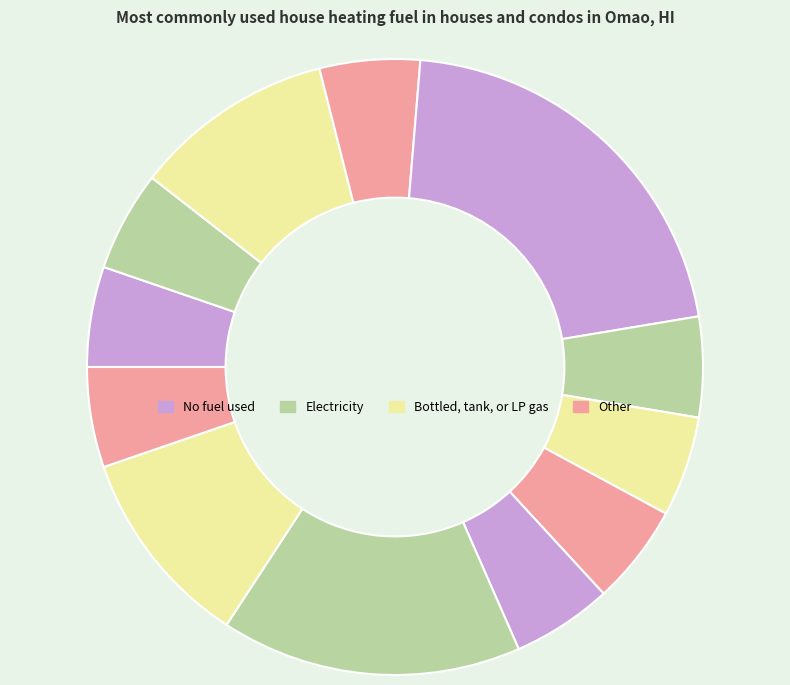

How many segments does this pie chart have?

12